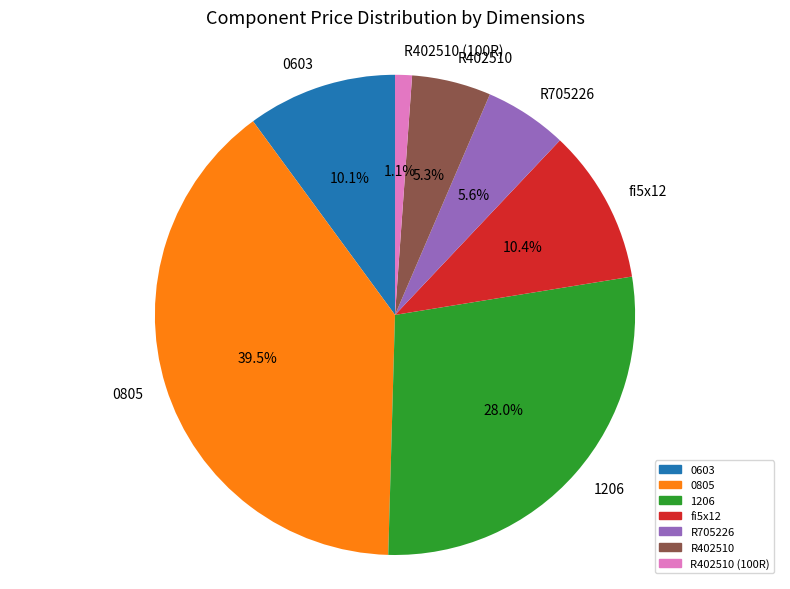

To the nearest percent, what portion does R402510 represent?

5%